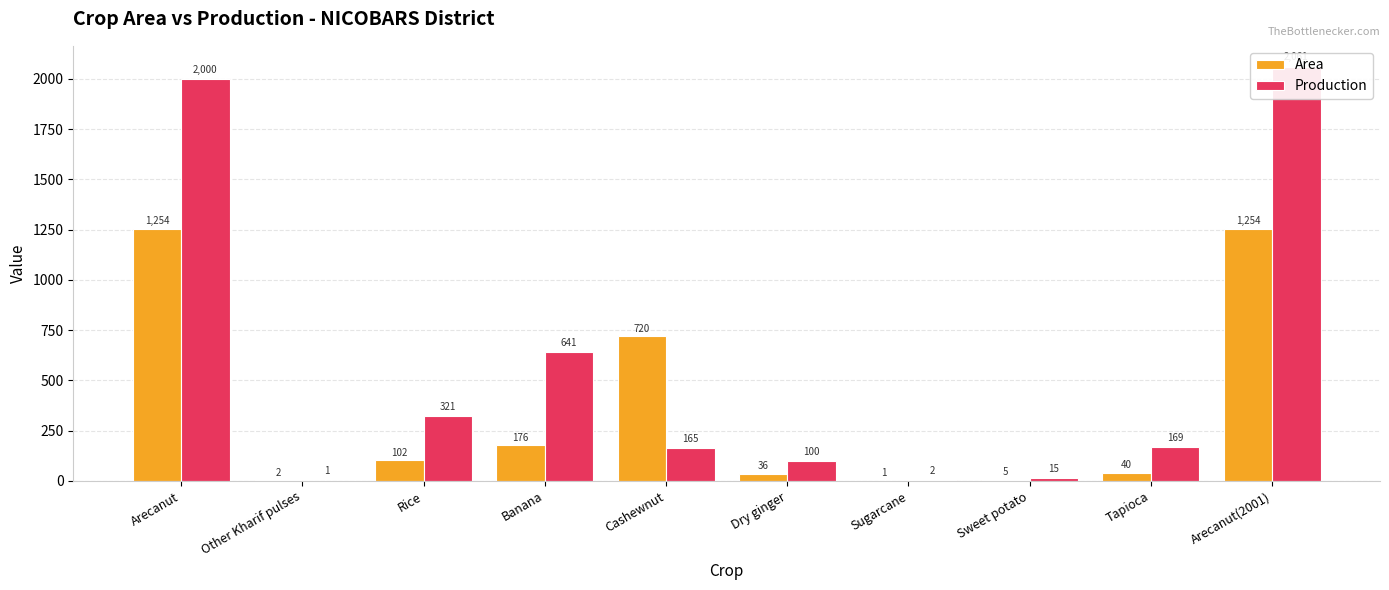

At Banana, list the series in order from largest to smallest.

Production, Area